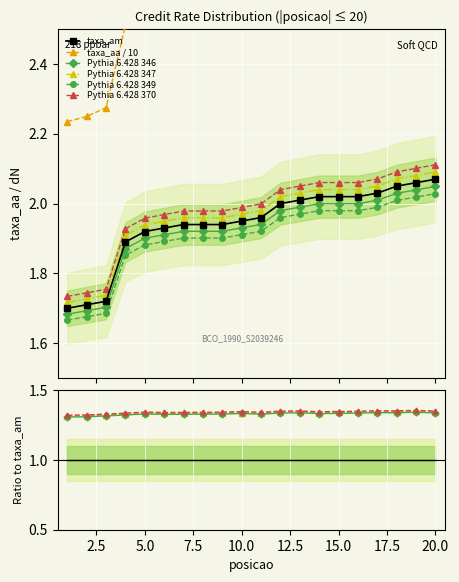

What is the difference between the maximum and minimum values in the taxa_aa series?

0.5